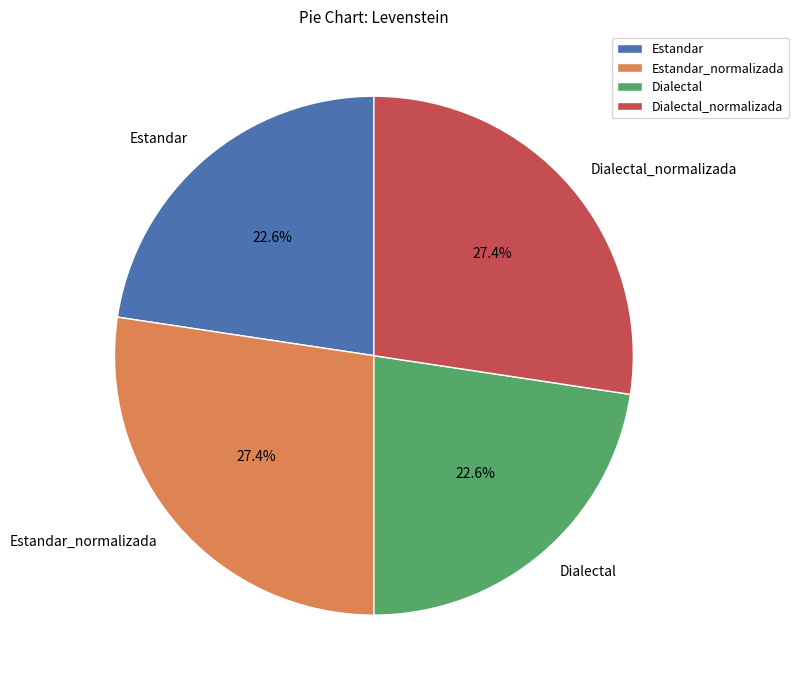

To the nearest percent, what portion does Estandar represent?

23%